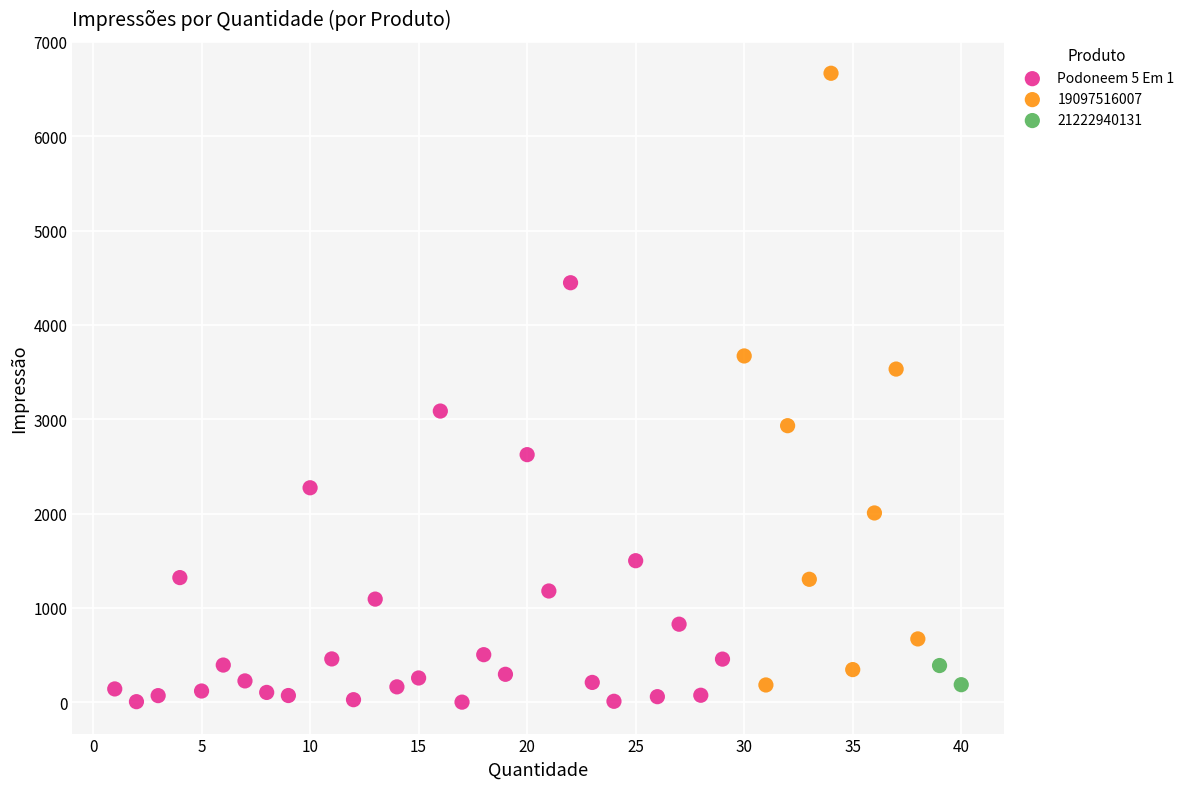

What are all the series names shown in the legend?

Podoneem 5 Em 1, 19097516007, 21222940131